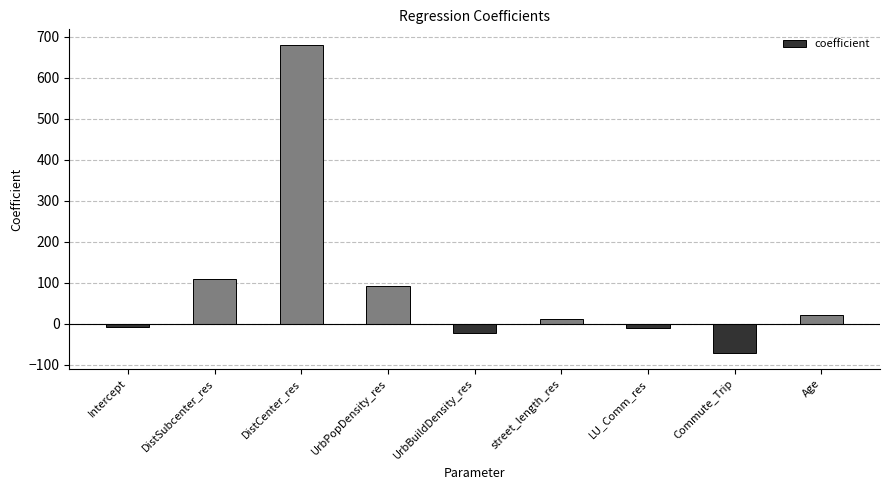

Between UrbBuildDensity_res and street_length_res, which is larger?

street_length_res